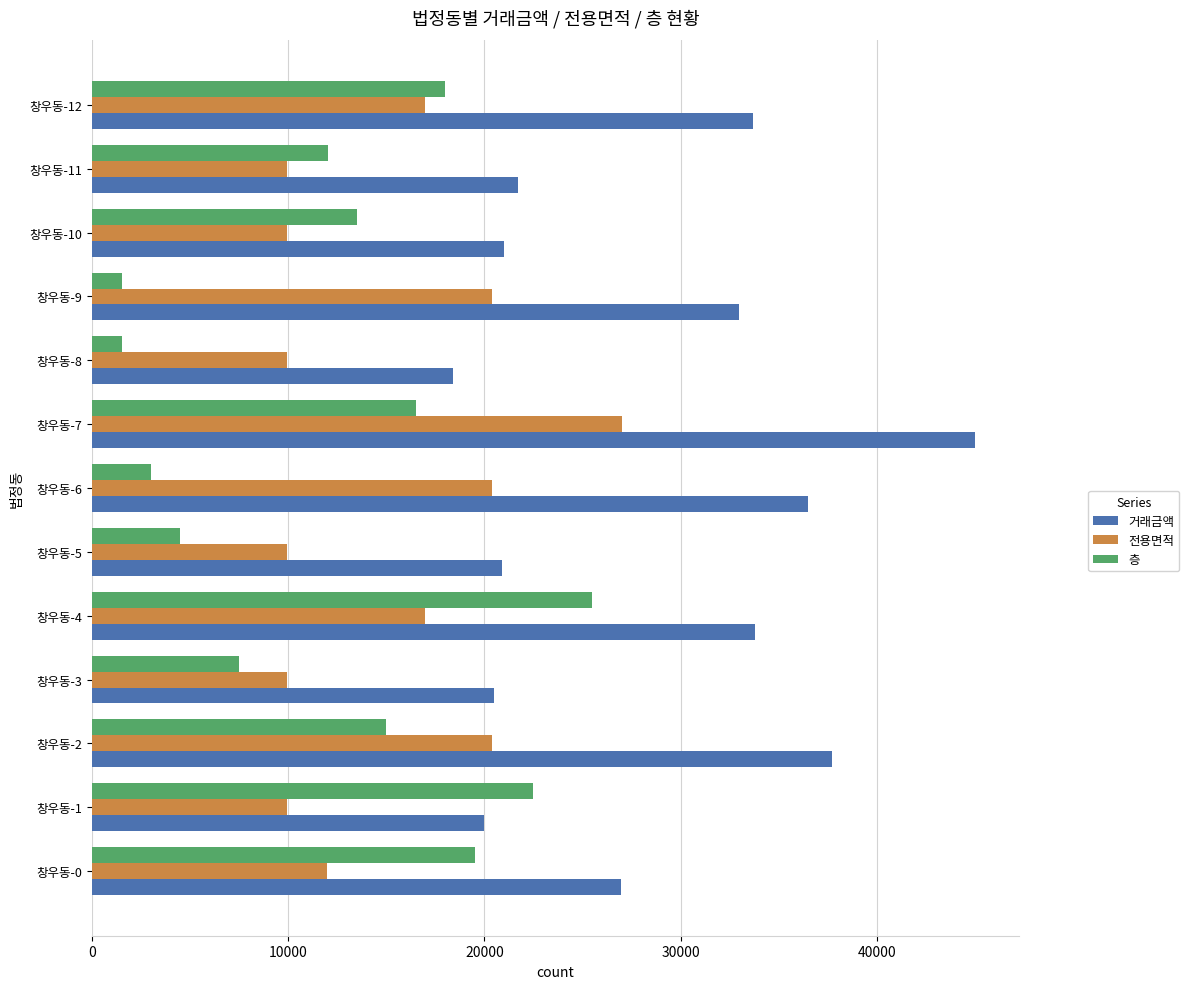

At which label is 거래금액 closest to 31700?

창우동-9